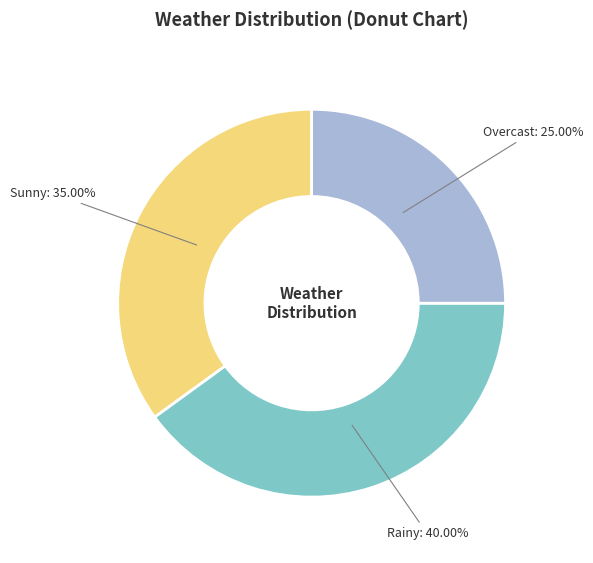

Does any single category account for the majority?

No